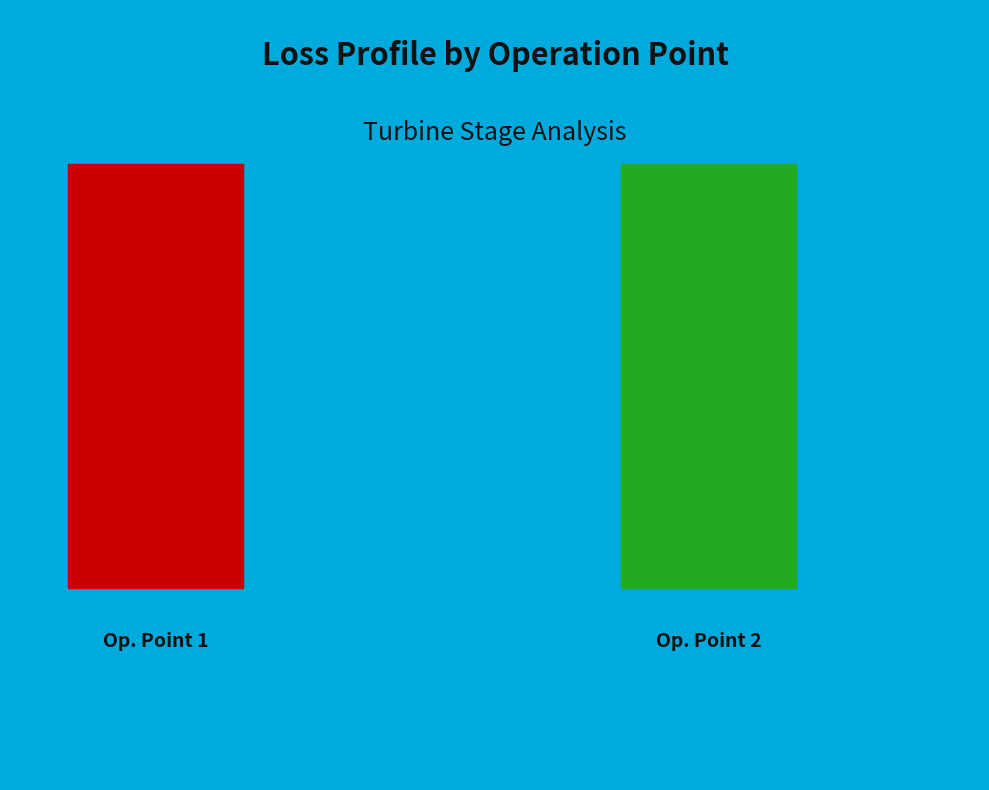

What percentage do Operation Point 1 and Operation Point 2 together represent?

100.0%